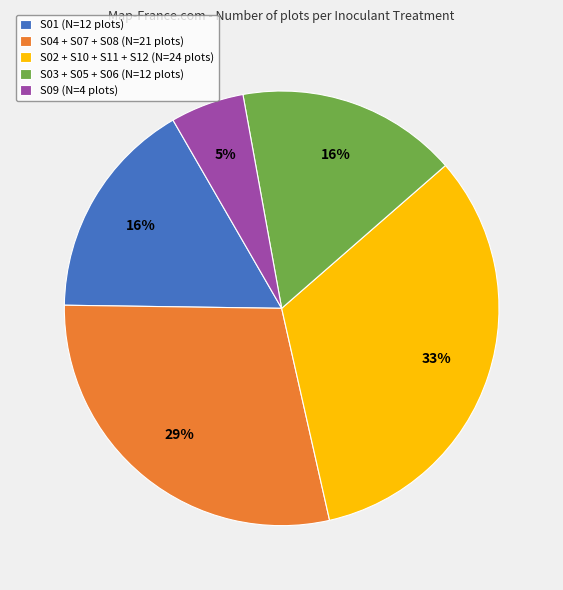

What is the largest slice in the pie chart?

S02 + S10 + S11 + S12 (N=24 plots)